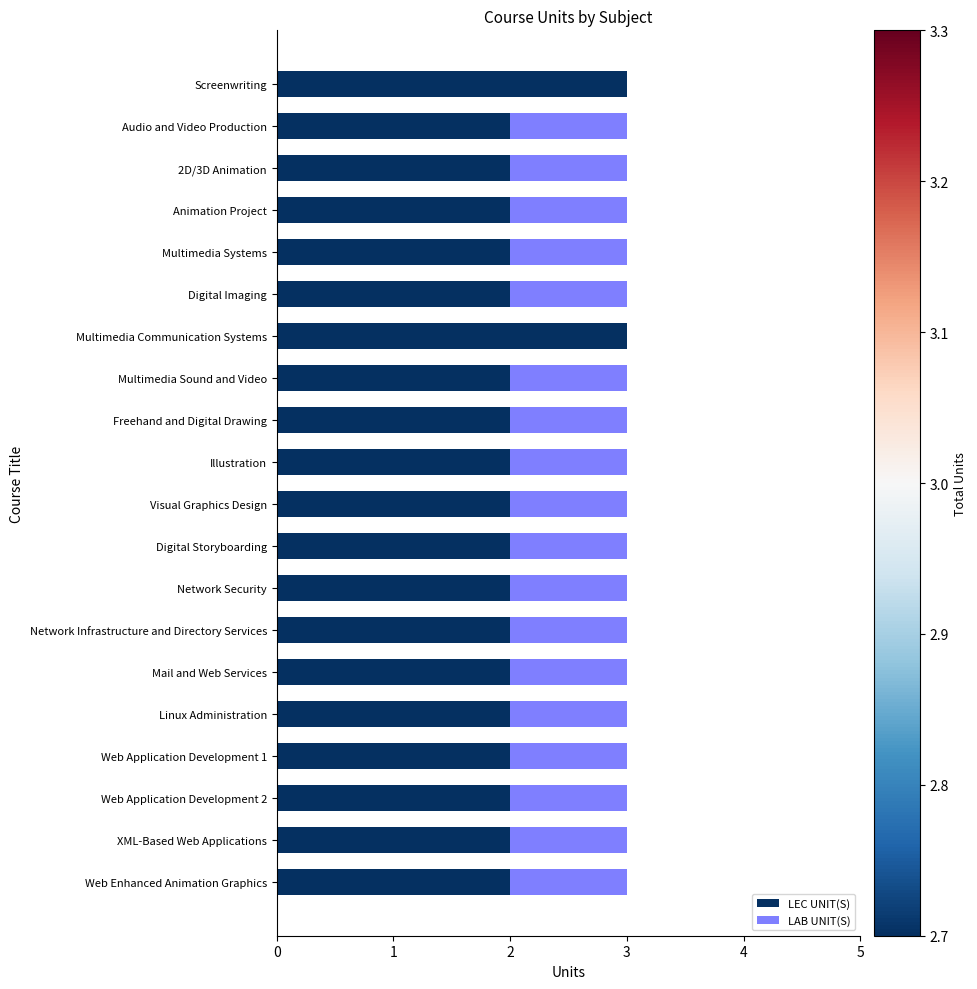

What is the sum of all LEC UNIT(S) values?

42